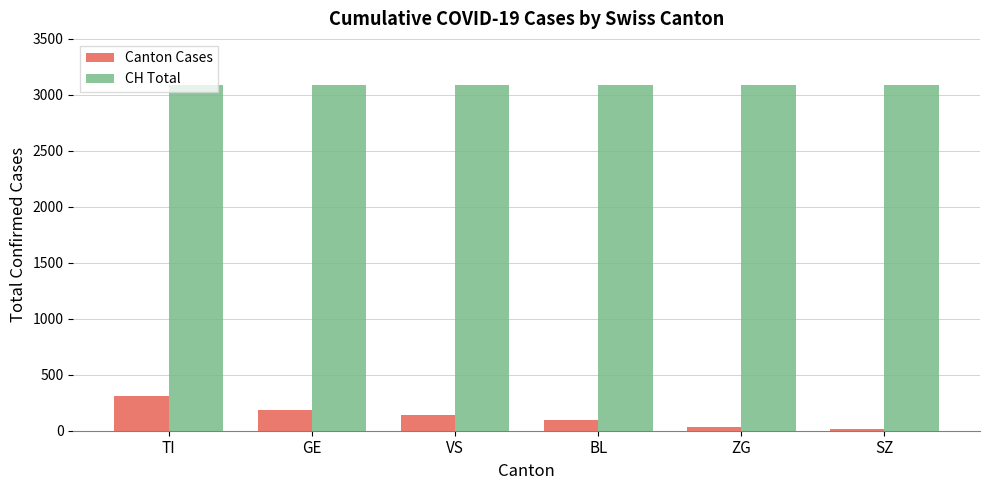

Which series has the largest total across all categories?

CH Total